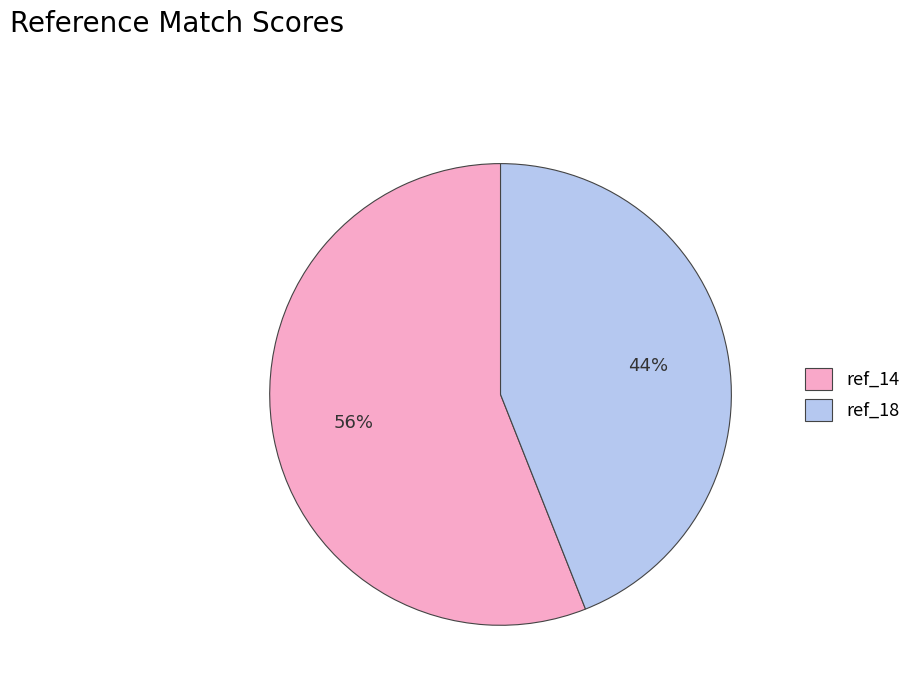

Combined, do ref_18 and ref_14 account for over 50%?

Yes